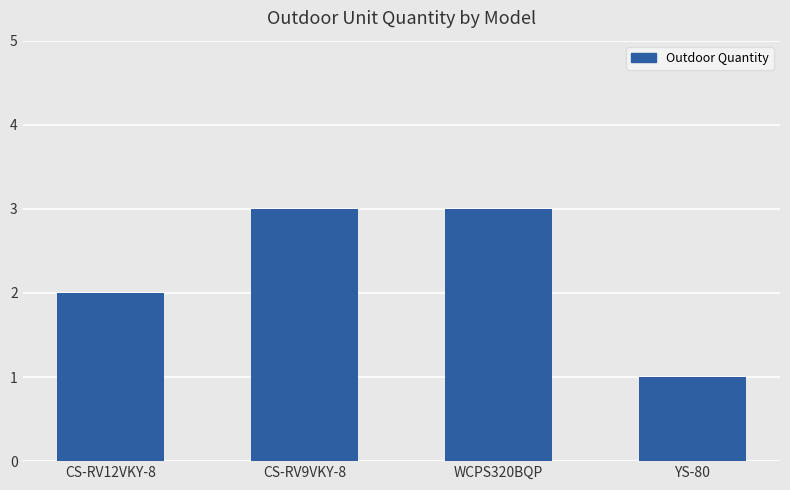

What is the change in value from CS-RV12VKY-8 to YS-80?

-1